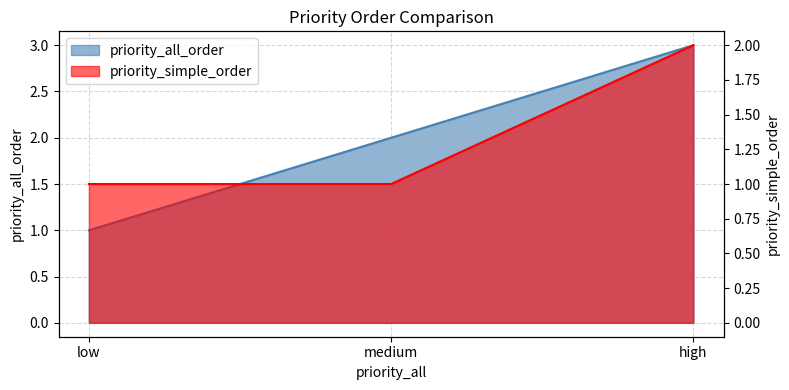

Which series has the widest spread of values?

priority_all_order